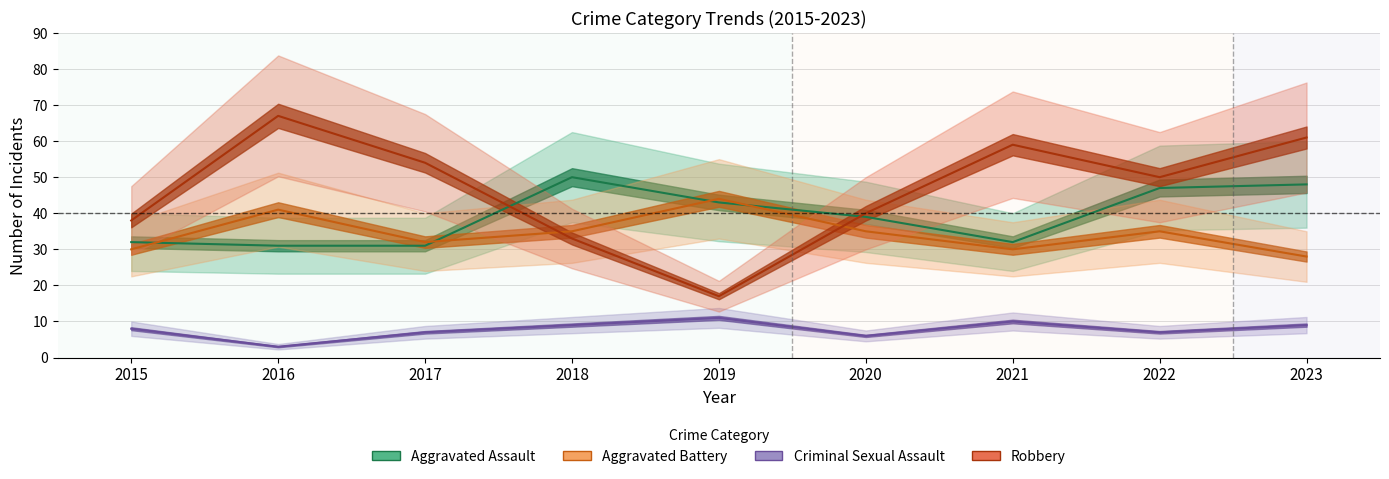

Is it true that Robbery equals 88 at 2023?

False